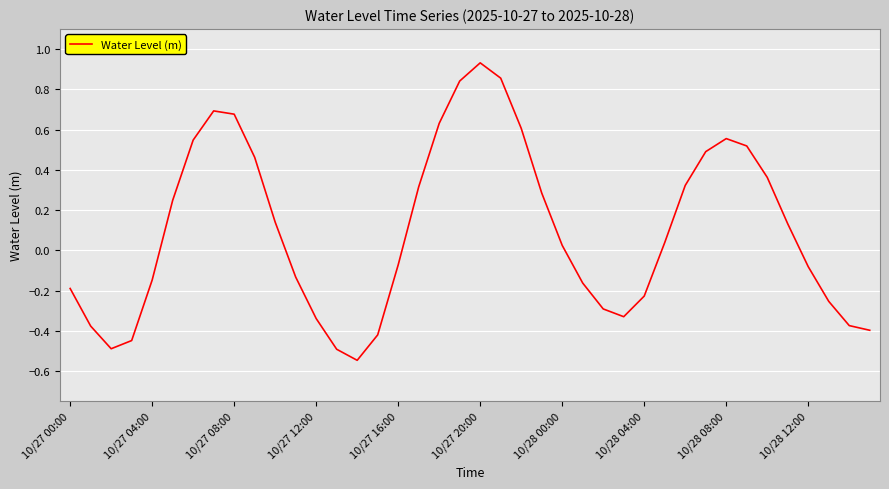

What is the difference between the maximum and minimum values?

1.5